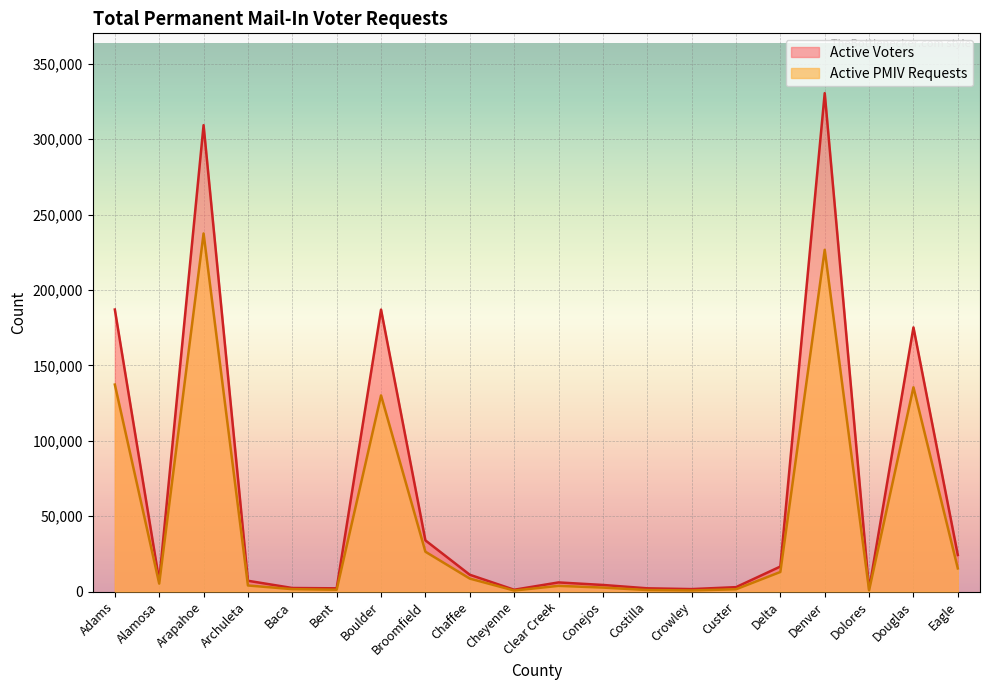

Rank the series by their average value, from highest to lowest.

Active Voters, Active PMIV Requests